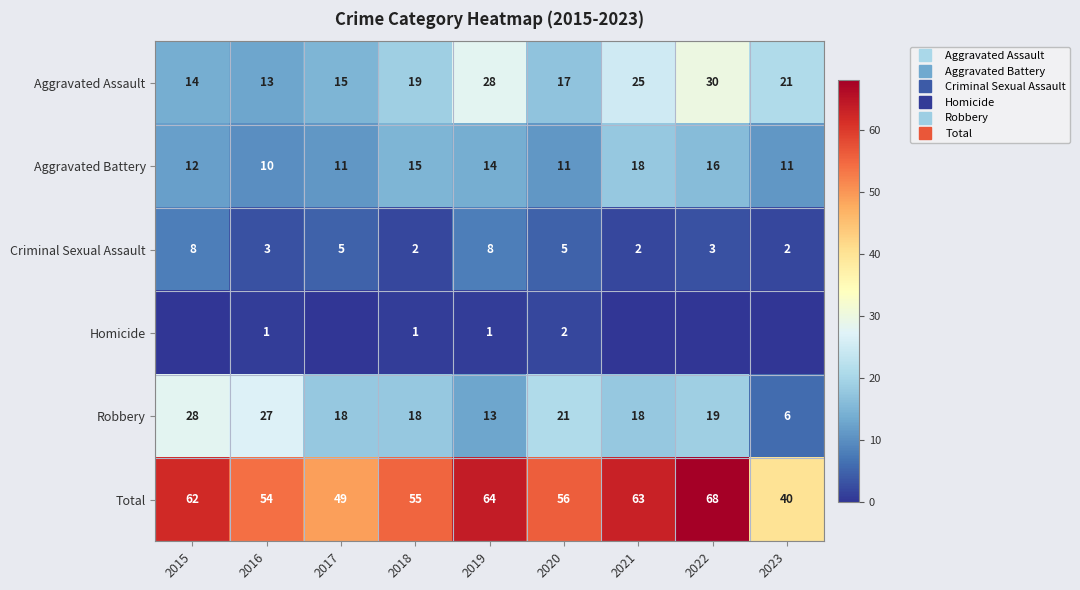

At how many categories does at least one series exceed 59?

4